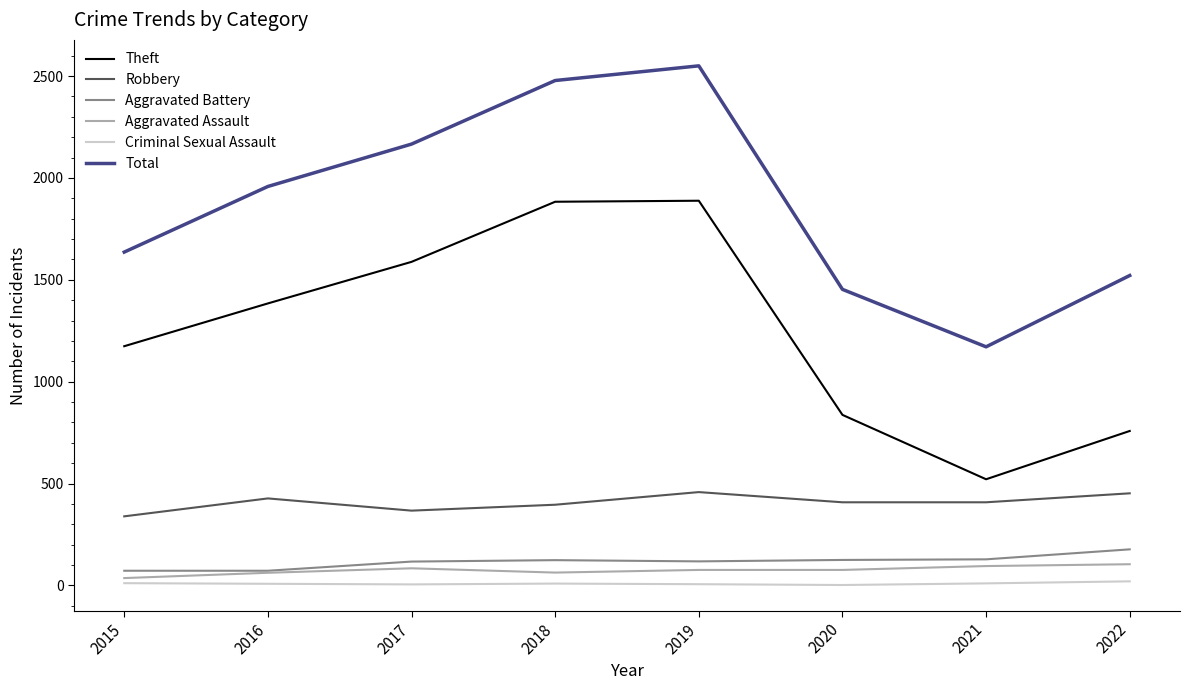

Does the chart have visible grid lines?

No